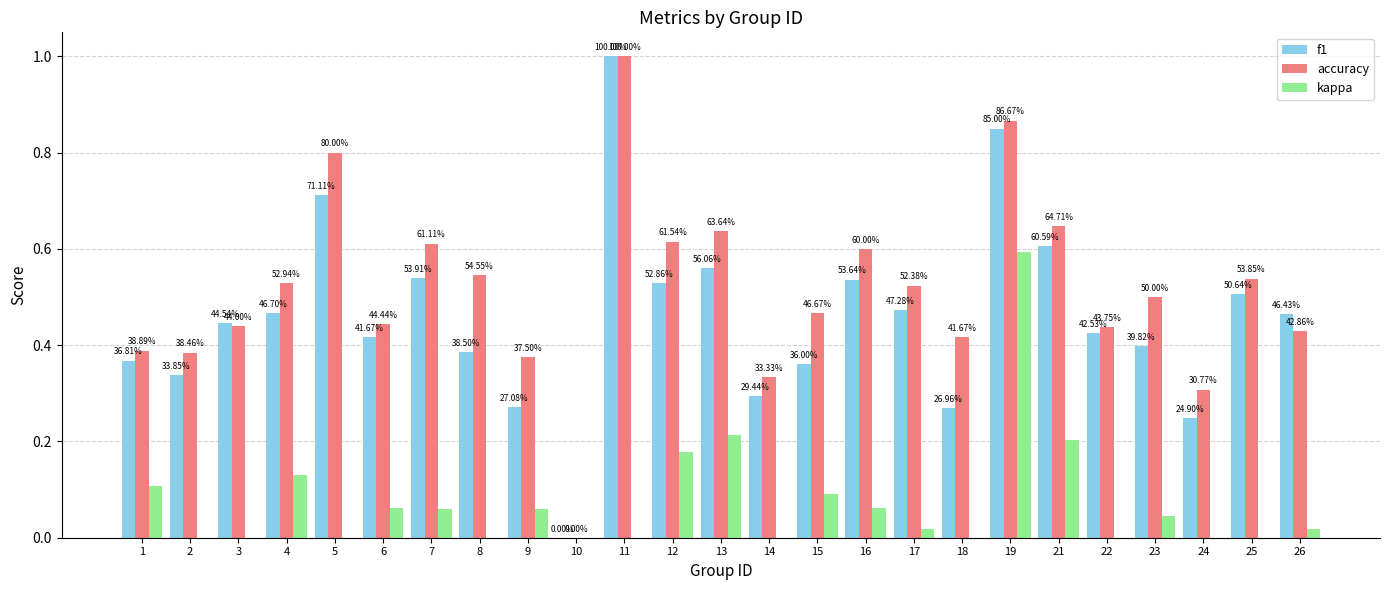

Which series has the widest spread of values?

f1